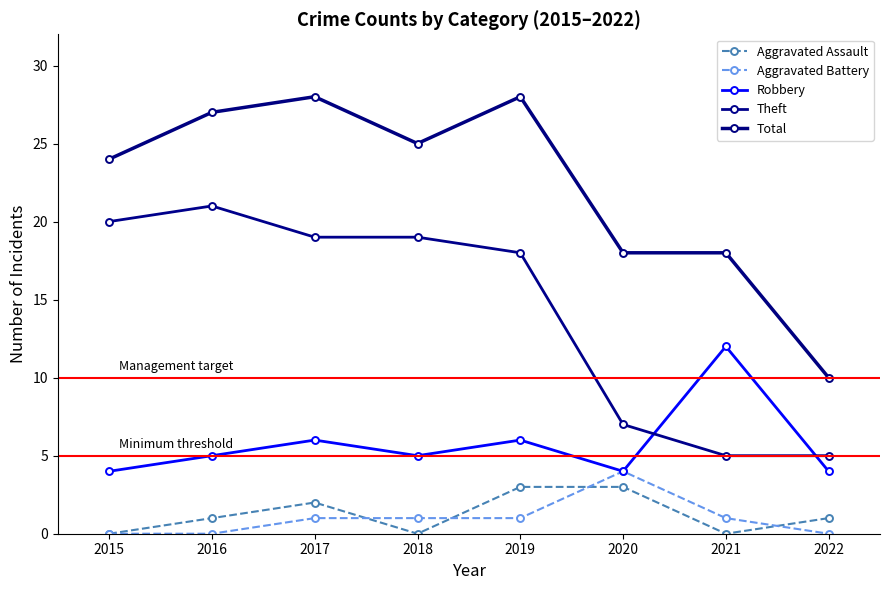

Which series has the widest spread of values?

Total